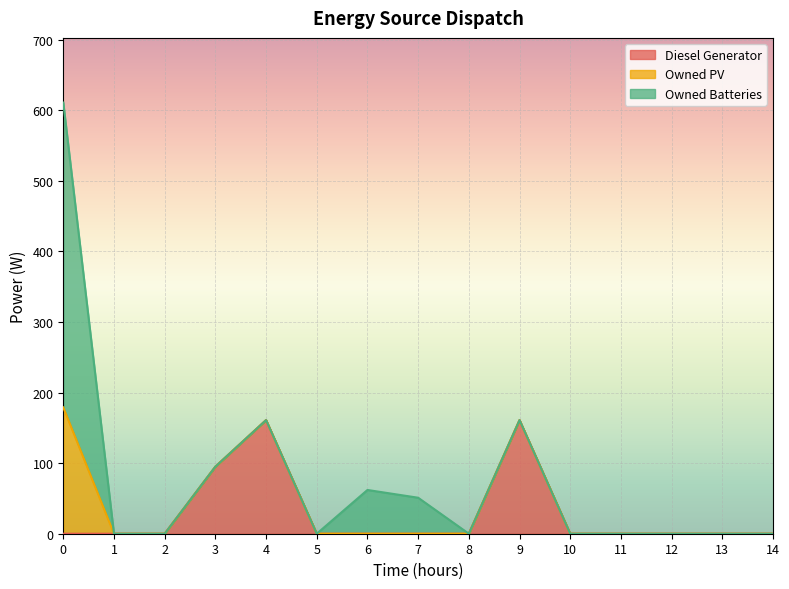

What are all the series names shown in the legend?

Diesel Generator, Owned PV, Owned Batteries